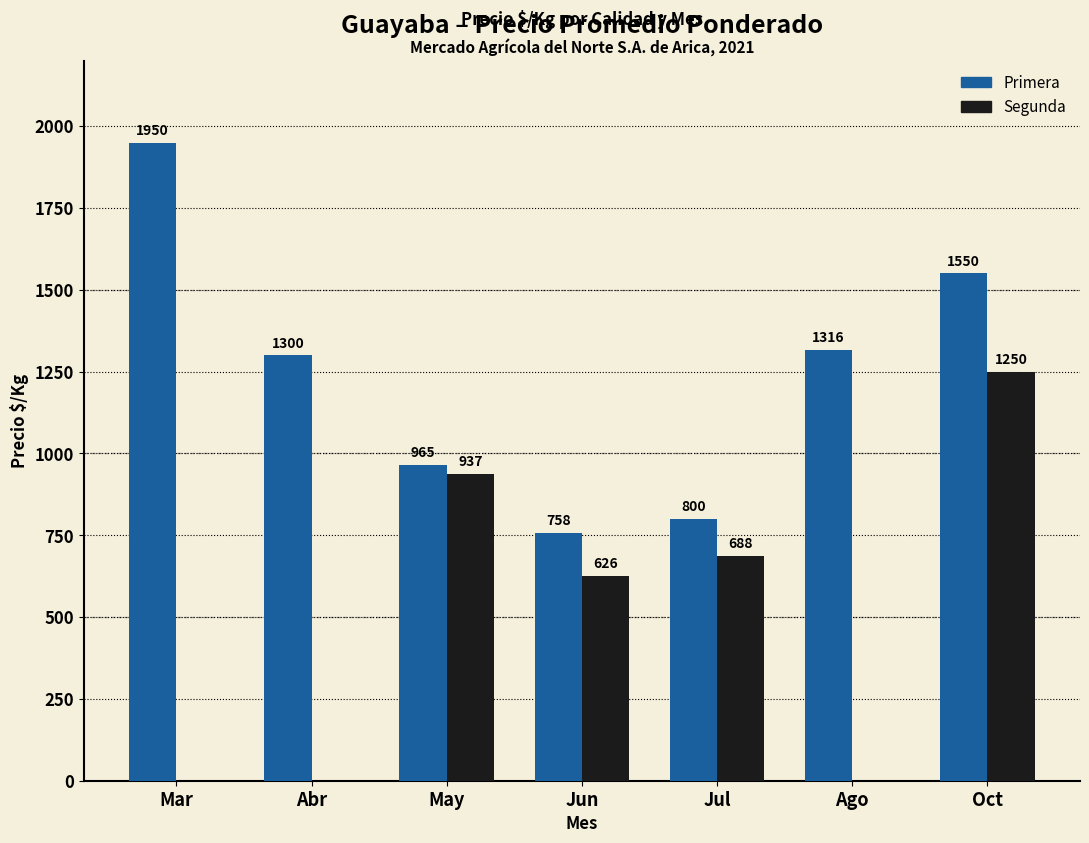

How many groups of bars are there?

7